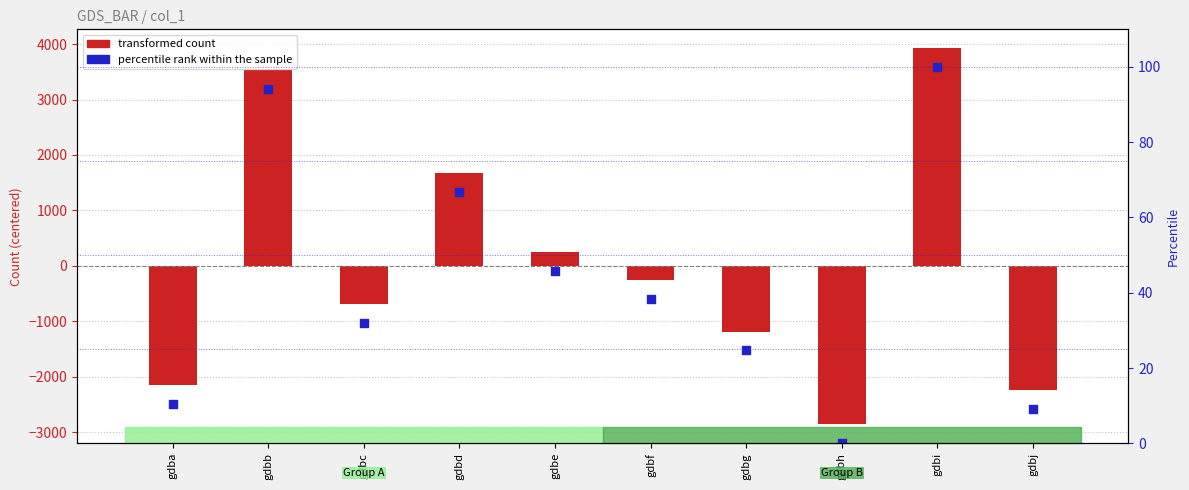

What are all the series names shown in the legend?

transformed count, percentile rank within the sample